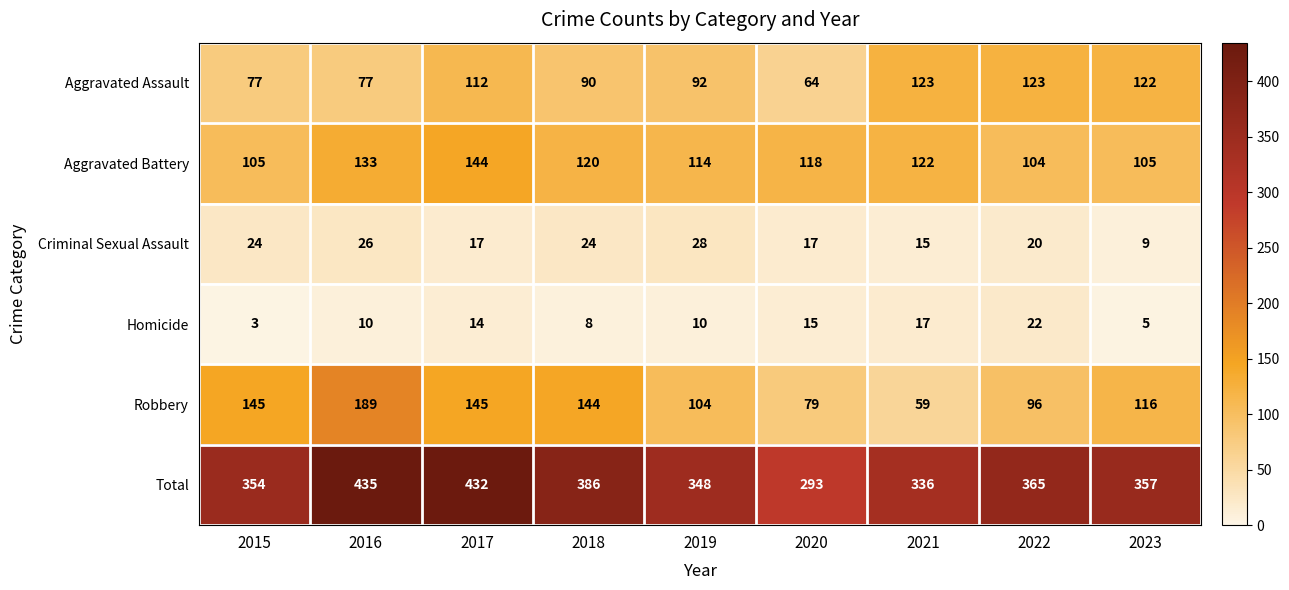

Which label corresponds to the largest value in the chart?

2016